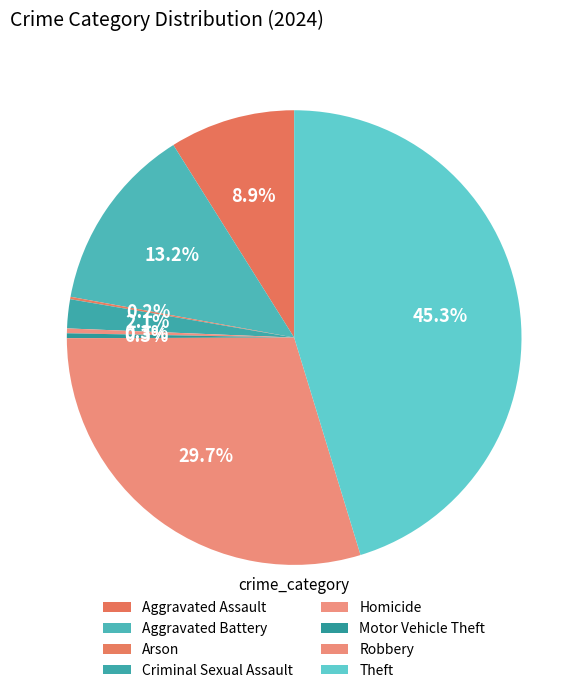

Does Arson represent more than half of the total?

No